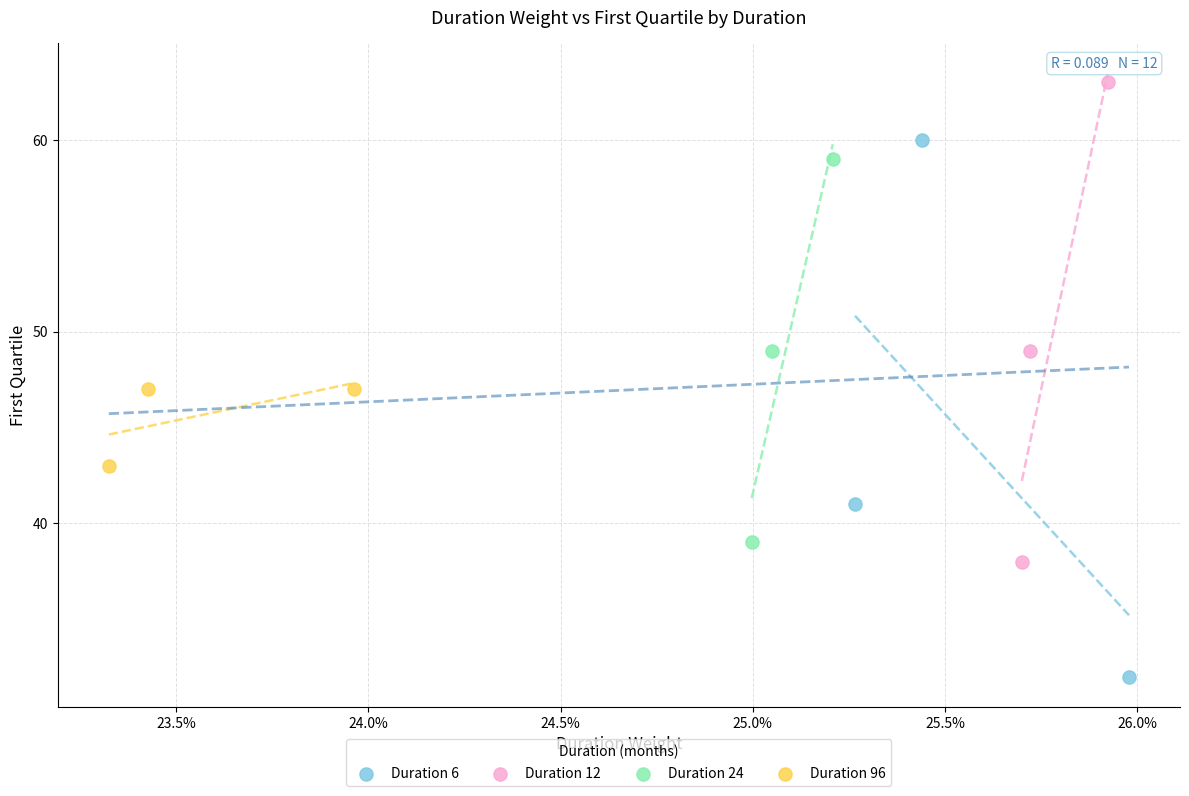

Which series contains the highest Y value?

Duration 12